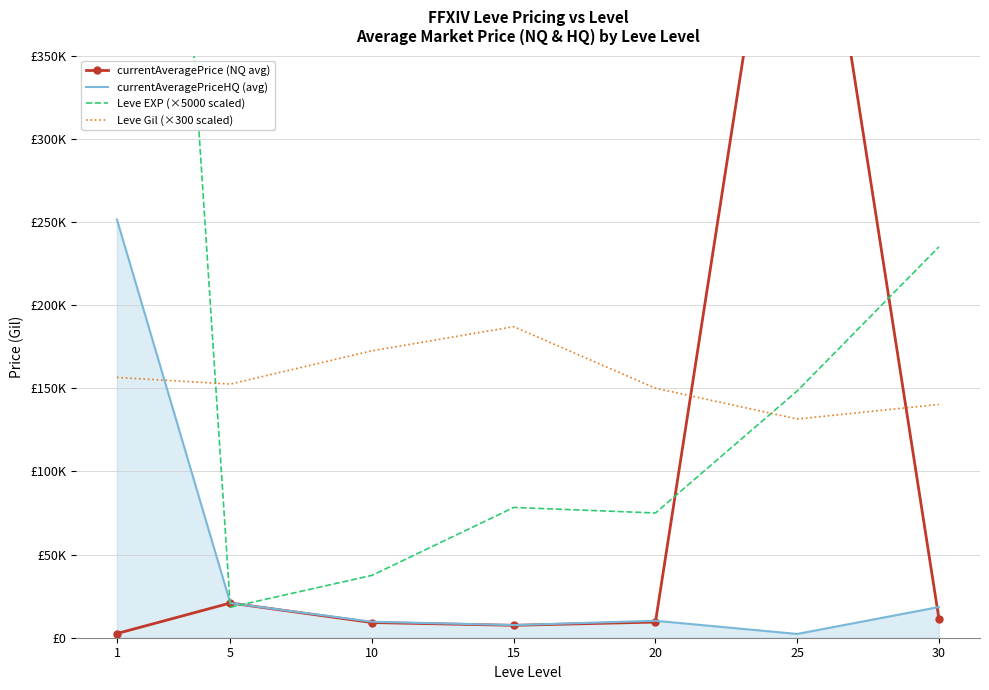

What is the maximum value shown in the chart?

1053333.3